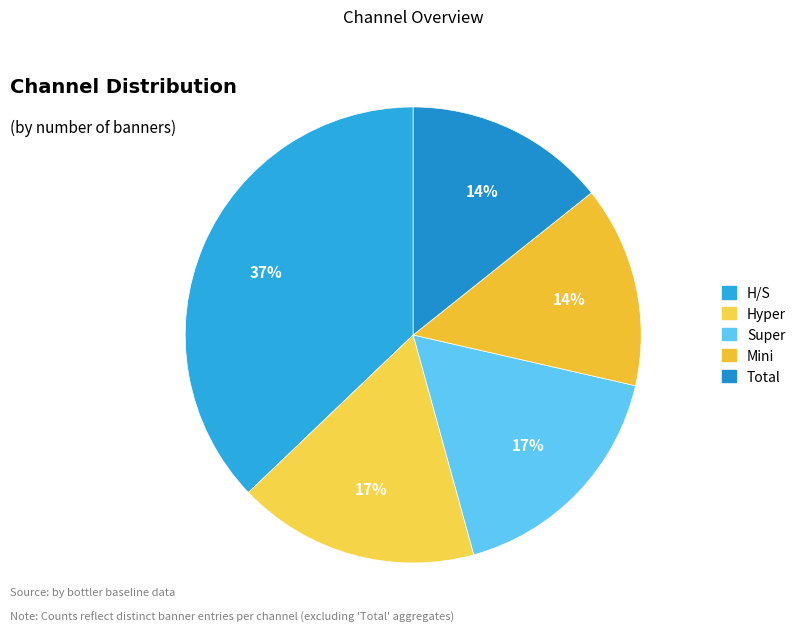

How many slices are in this pie chart?

5